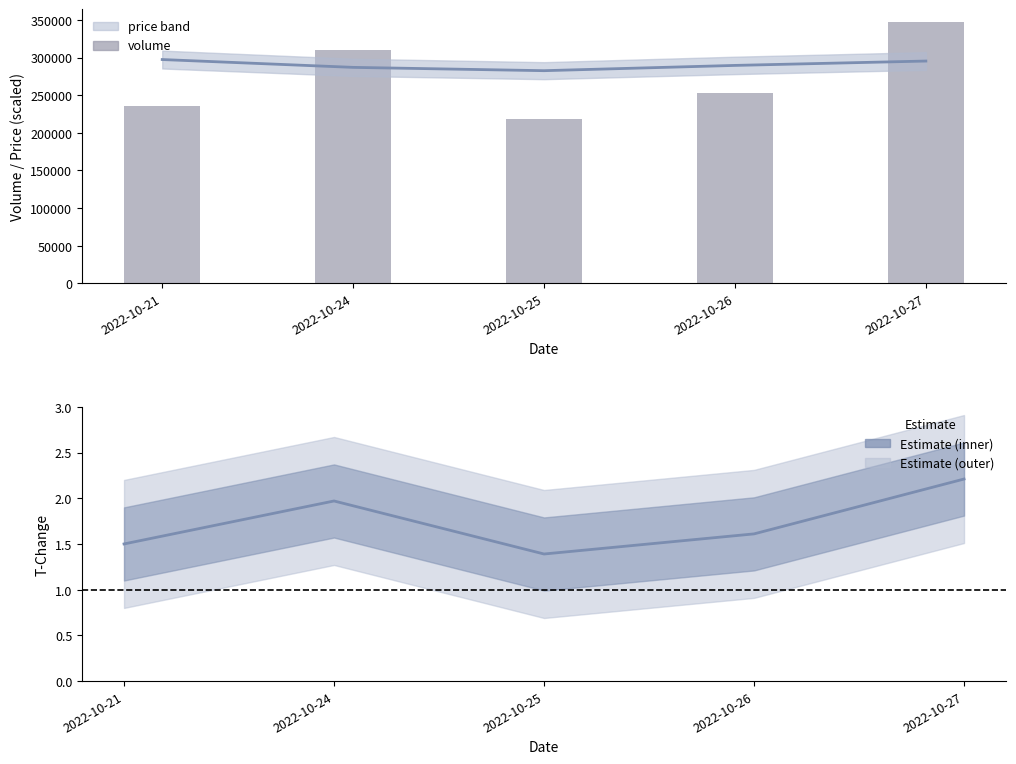

List the series in order of their peak value, lowest first.

t_change, price (scaled), volume